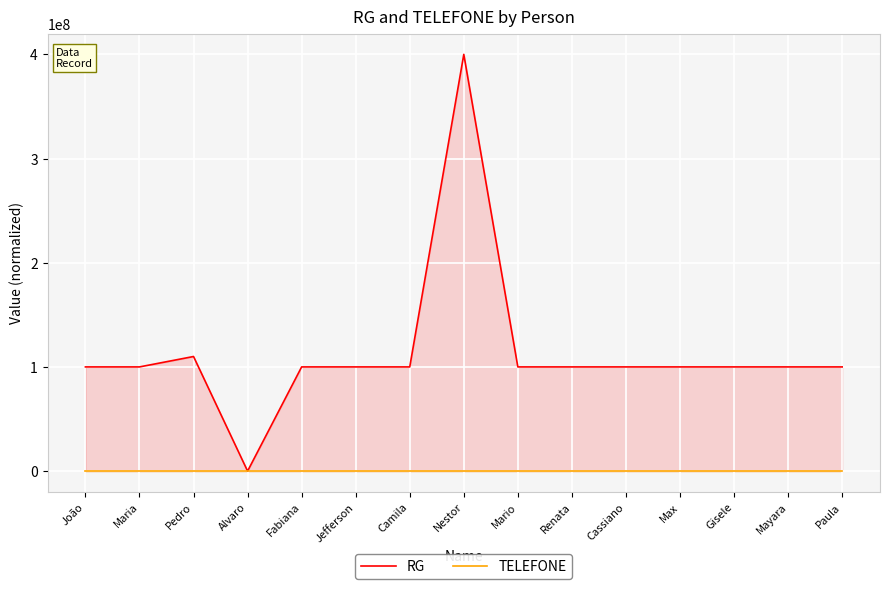

What are all the series names shown in the legend?

RG, TELEFONE